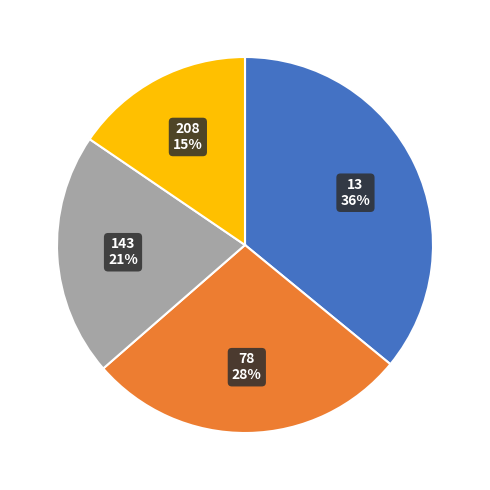

To the nearest percent, what is the average slice percentage?

25%